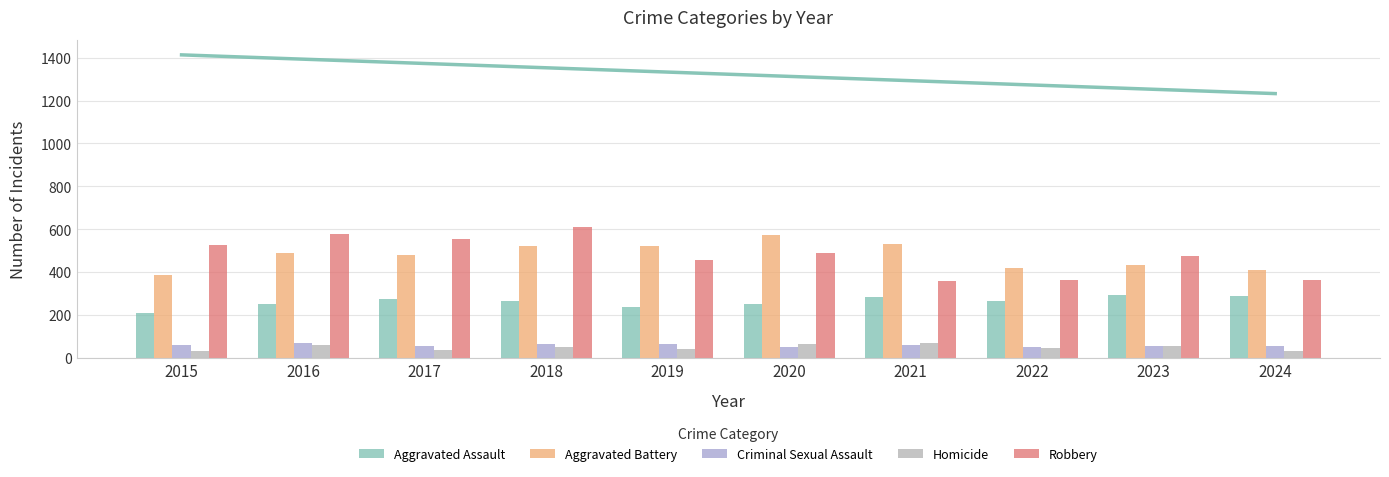

The Criminal Sexual Assault series shows 106 at 2019. True or false?

False